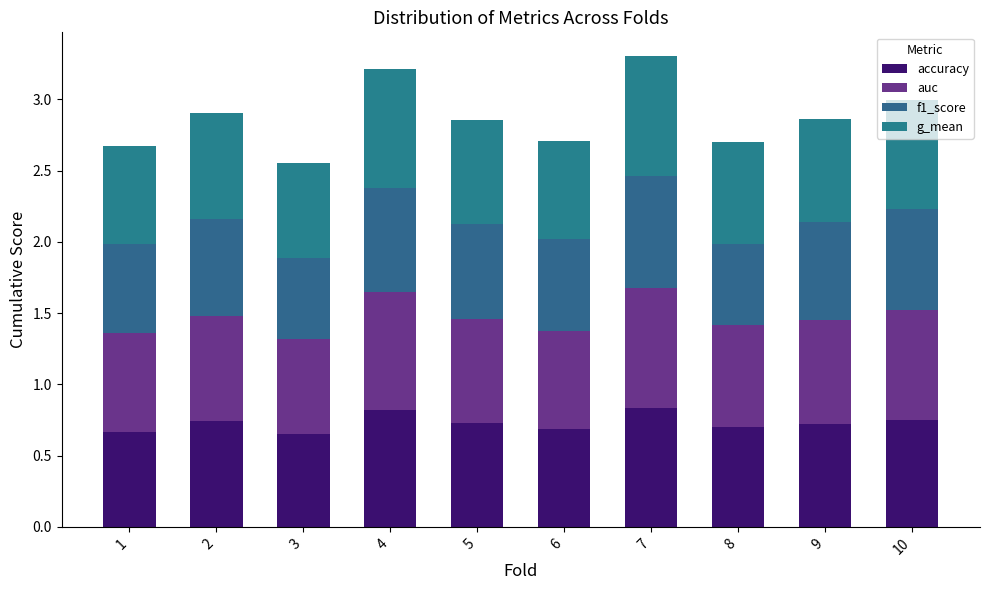

True or false: f1_score has a value of 0.1 at 6.

False